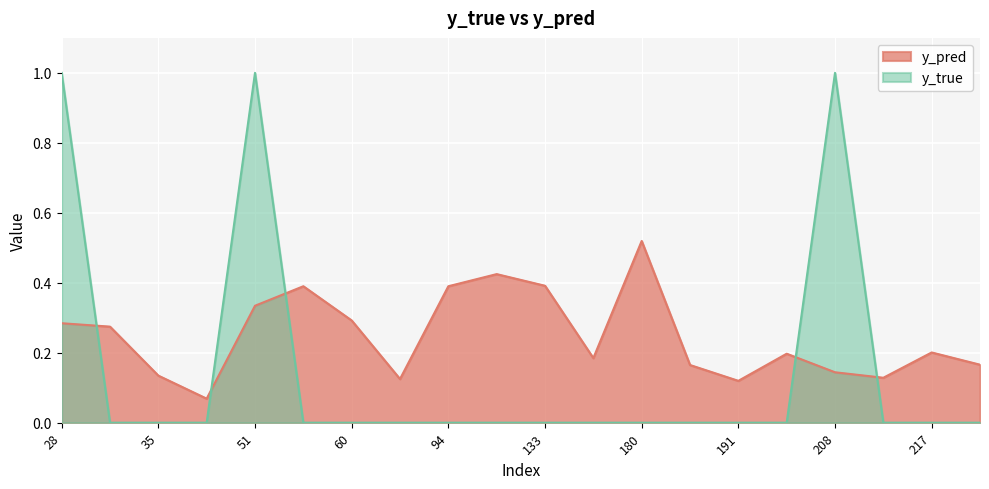

True or false: y_pred has more than 0 interior local peaks.

True